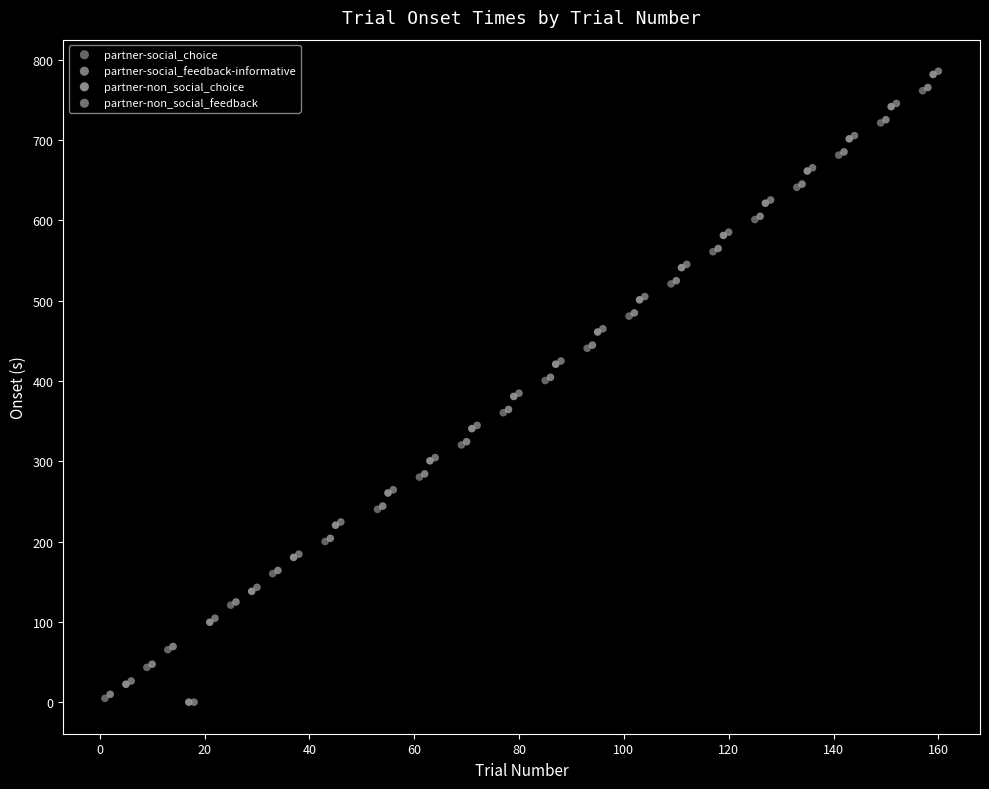

Which series has the largest Y range (max minus min)?

partner-non_social_feedback